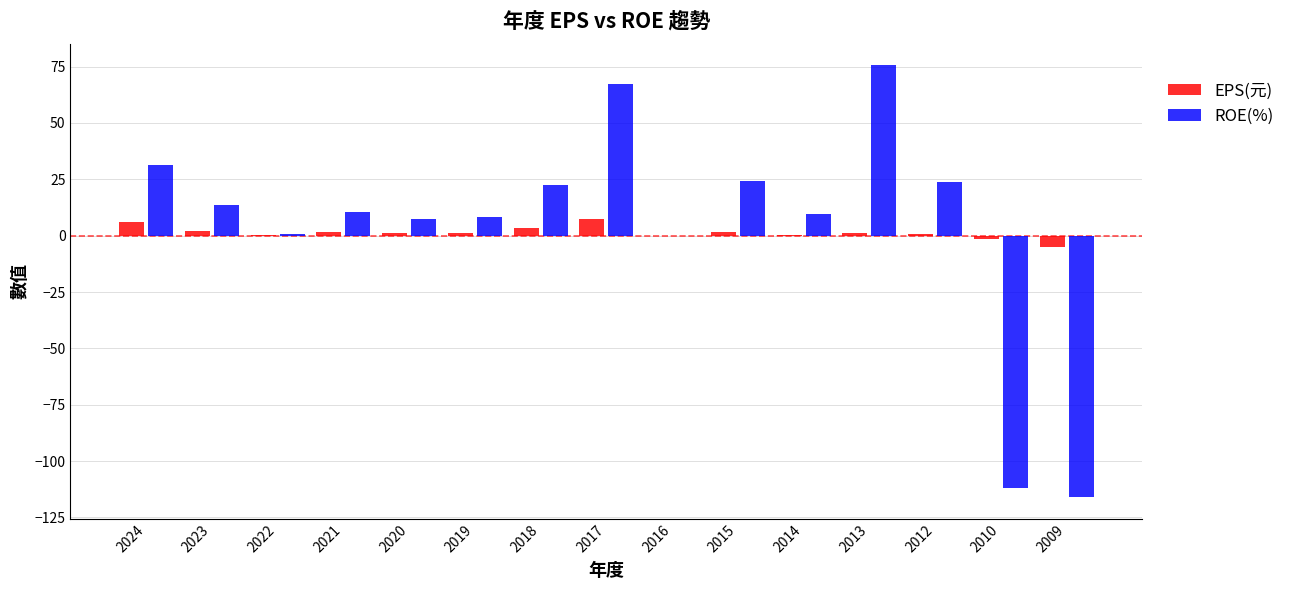

The value of ROE(%) at 2023 is 13.8. True or false?

True